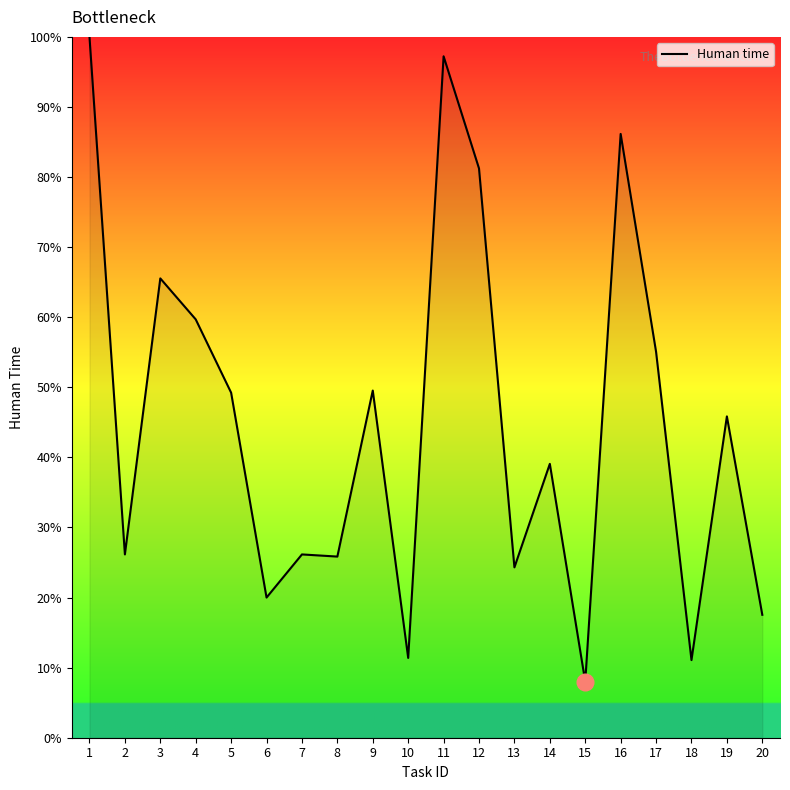

What is the difference between the maximum and minimum values?

92.0